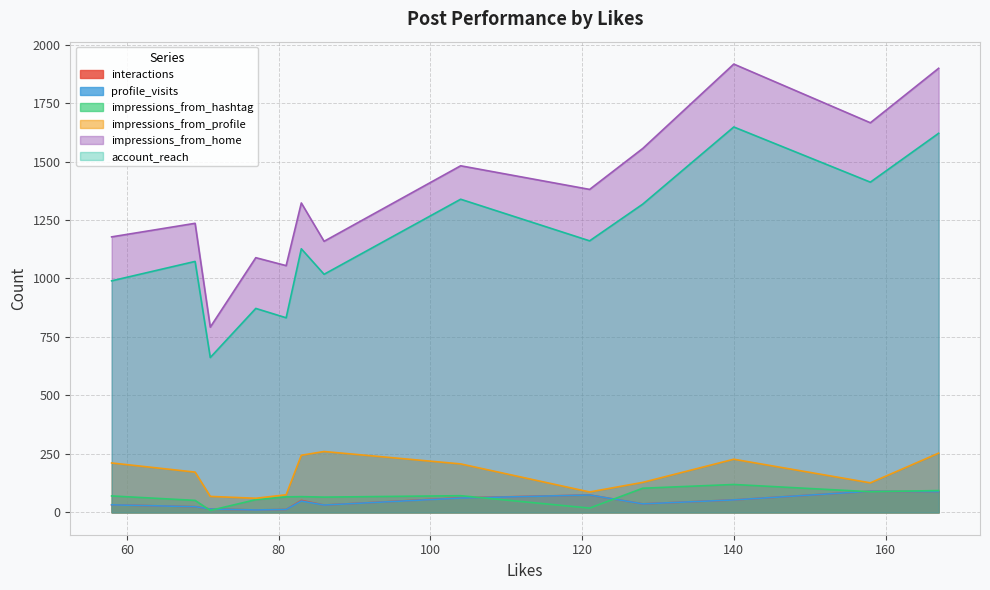

True or false: account_reach and profile_visits intersect in this chart.

False